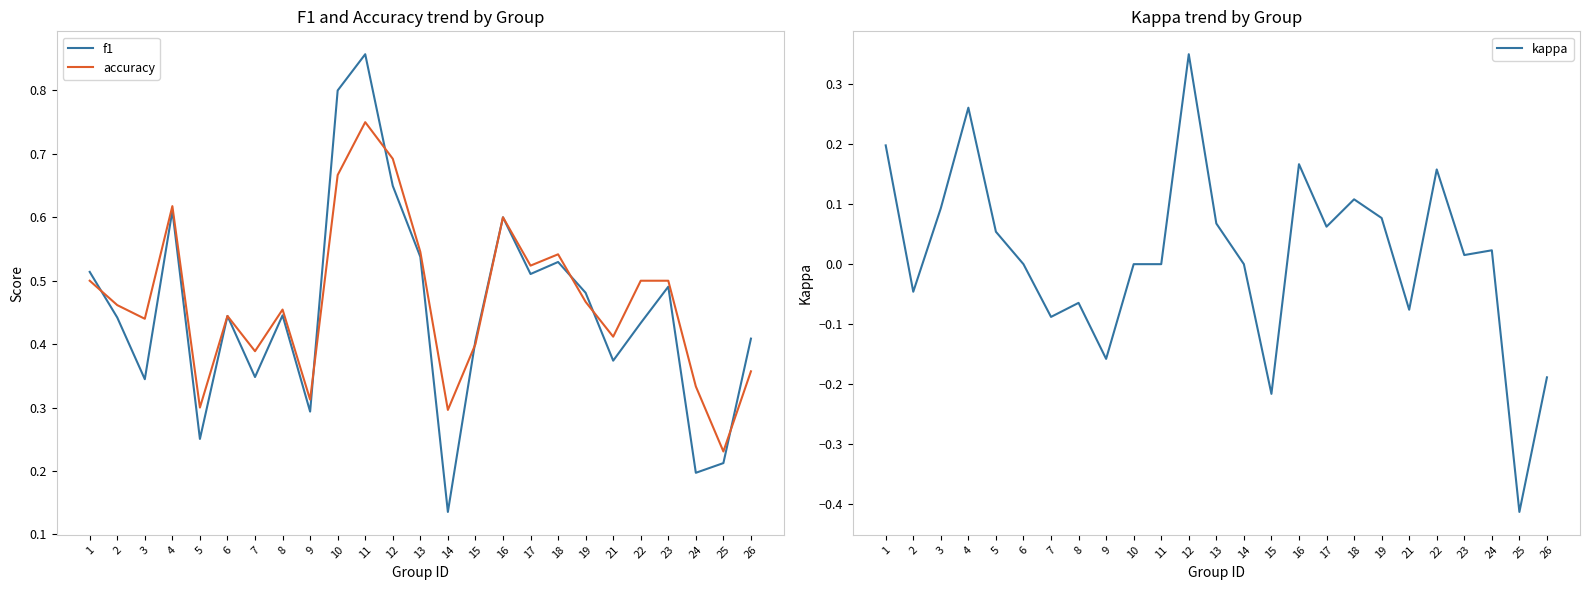

Which series changed the most between 2 and 15?

kappa